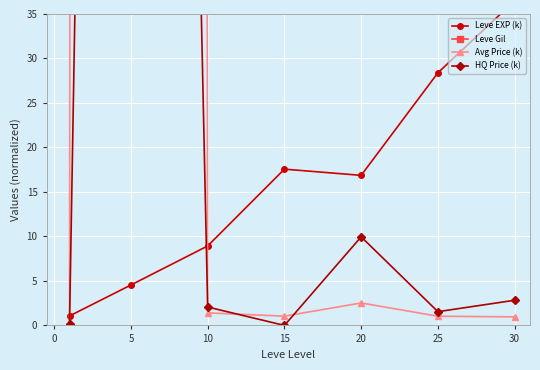

Reading left to right, transcribe all the data shown in this chart.

Leve EXP (k): 1.1	4.5	8.9	17.6	16.9	28.4	36.5
Leve Gil: 113.5	182.2	208.6	241.5	247.7	347.0	242.2
Avg Price (k): 0.2	7066.8	1.4	1.0	2.5	1.0	1.0
HQ Price (k): 0.2	400.1	2.1	0.0	10.0	1.5	2.8